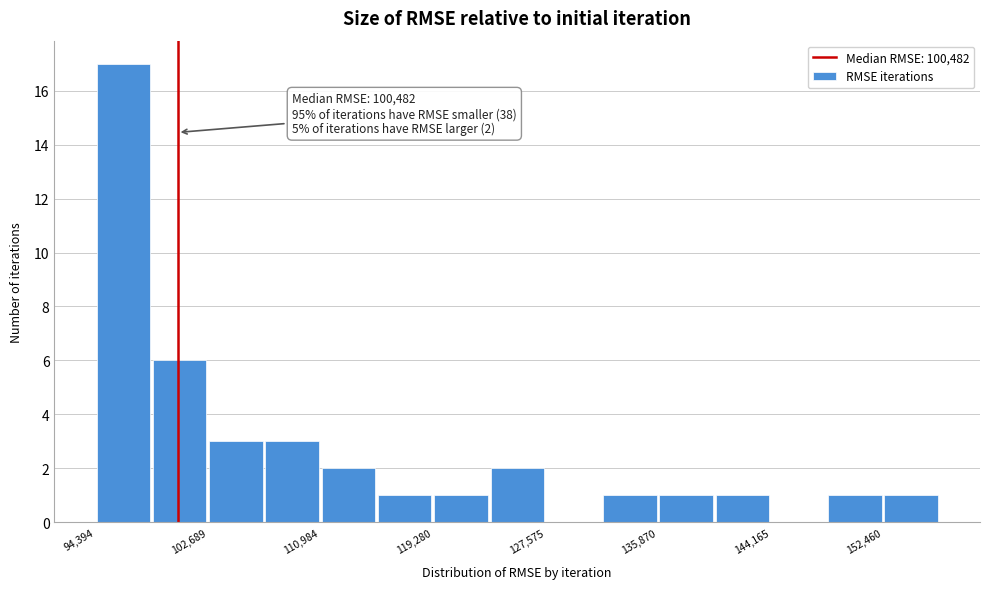

Which range on the x-axis has the tallest bar?

94000 to 99000